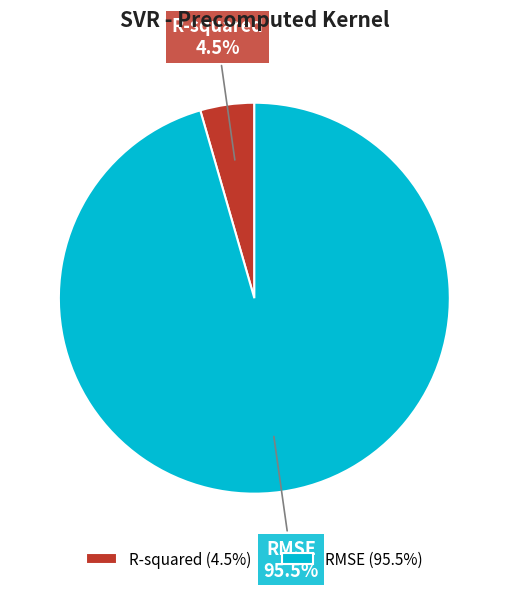

Which category has the biggest portion of the pie?

RMSE